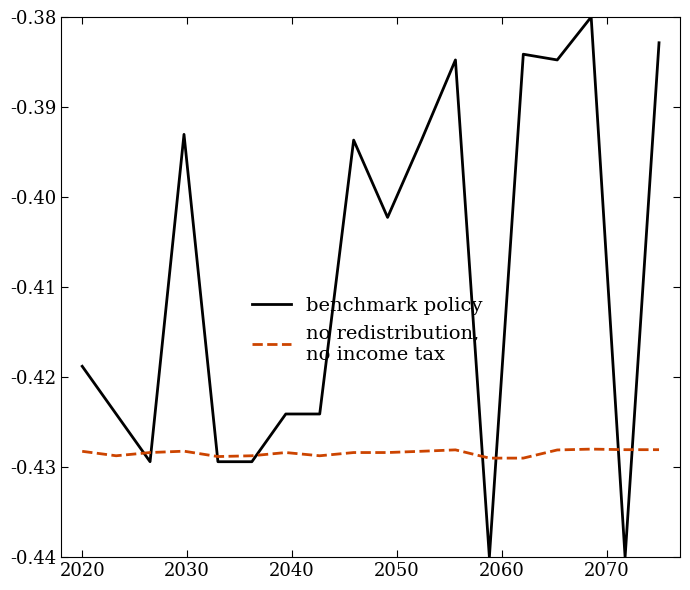

How many lines are shown in the chart?

2